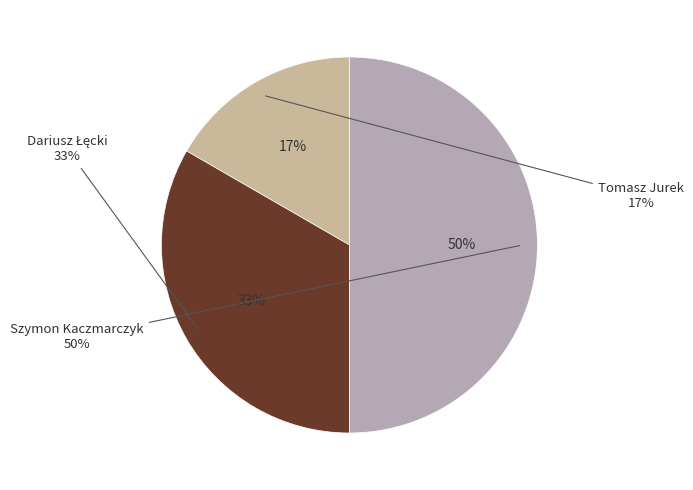

To the nearest percent, what percentage of the pie is Dariusz Łęcki?

33%